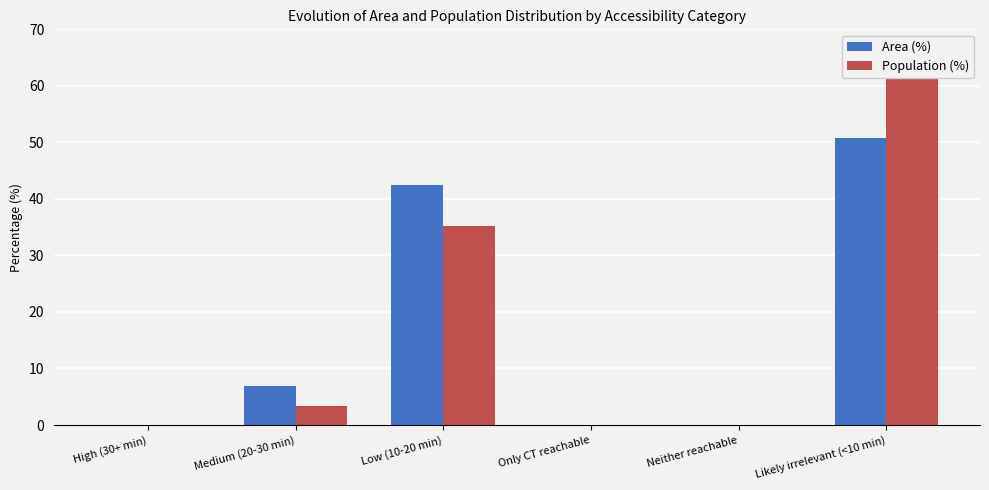

What are all the series names shown in the legend?

Area (%), Population (%)